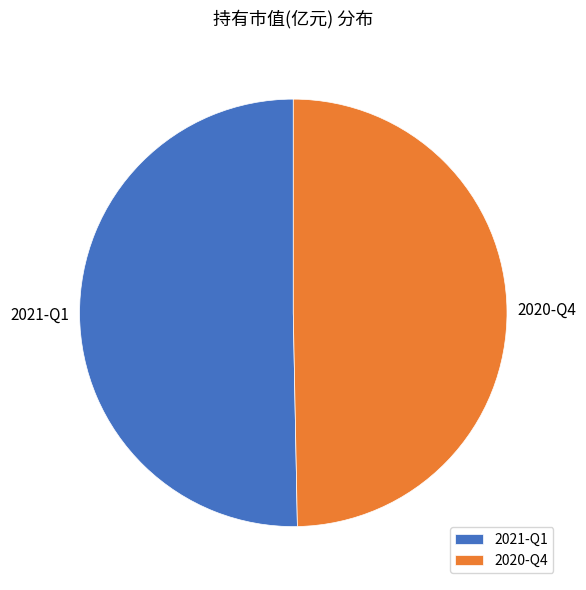

Is there any slice that represents more than half of the pie?

Yes